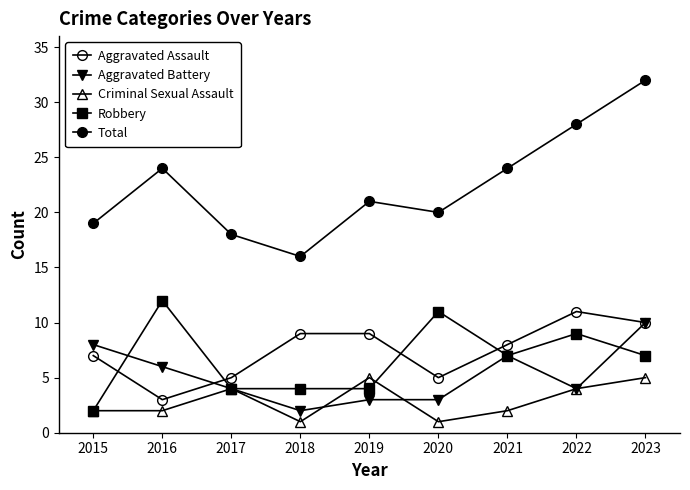

Reading left to right, what are all the values shown in this chart?

Aggravated Assault: 2015=7	2016=3	2017=5	2018=9	2019=9	2020=5	2021=8	2022=11	2023=10
Aggravated Battery: 2015=8	2016=6	2017=4	2018=2	2019=3	2020=3	2021=7	2022=4	2023=10
Criminal Sexual Assault: 2015=2	2016=2	2017=4	2018=1	2019=5	2020=1	2021=2	2022=4	2023=5
Robbery: 2015=2	2016=12	2017=4	2018=4	2019=4	2020=11	2021=7	2022=9	2023=7
Total: 2015=19	2016=24	2017=18	2018=16	2019=21	2020=20	2021=24	2022=28	2023=32